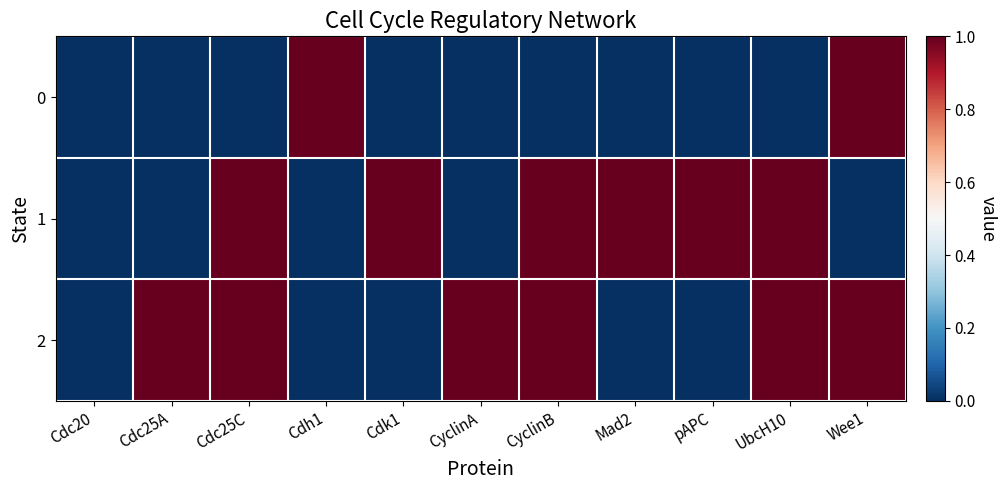

Which series has the largest total across all categories?

1